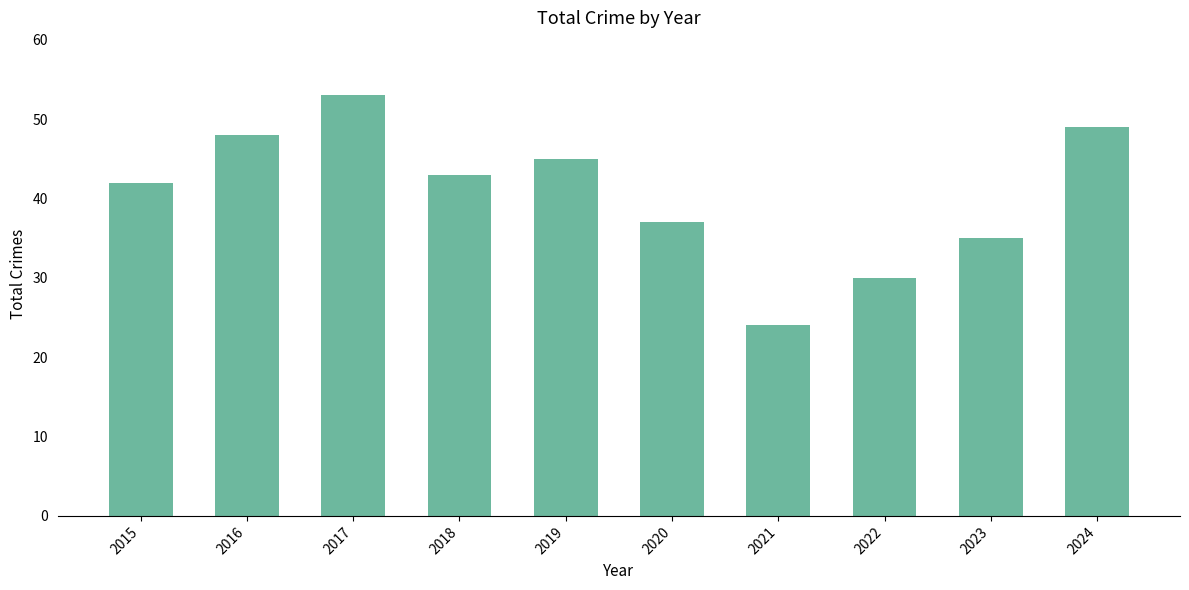

What is the difference between the maximum and minimum values?

29